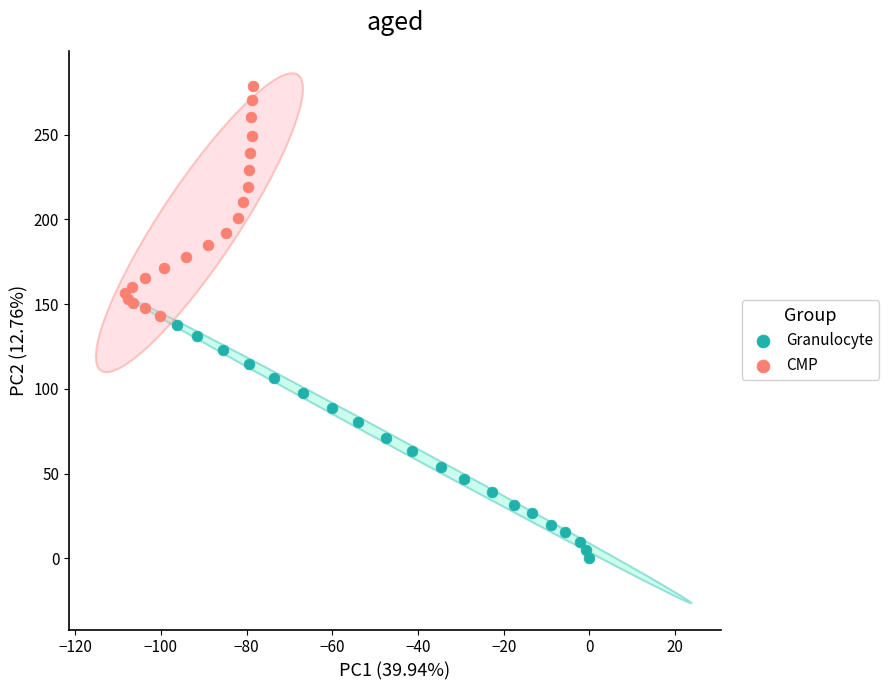

Which series contains the lowest Y value?

Granulocyte